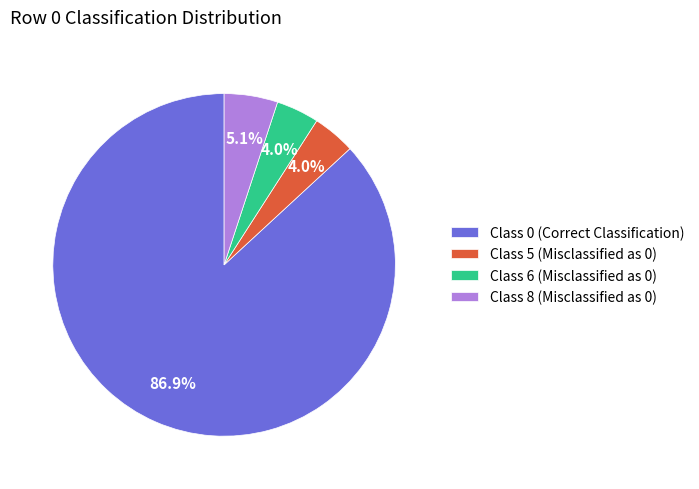

How many slices are in this pie chart?

4